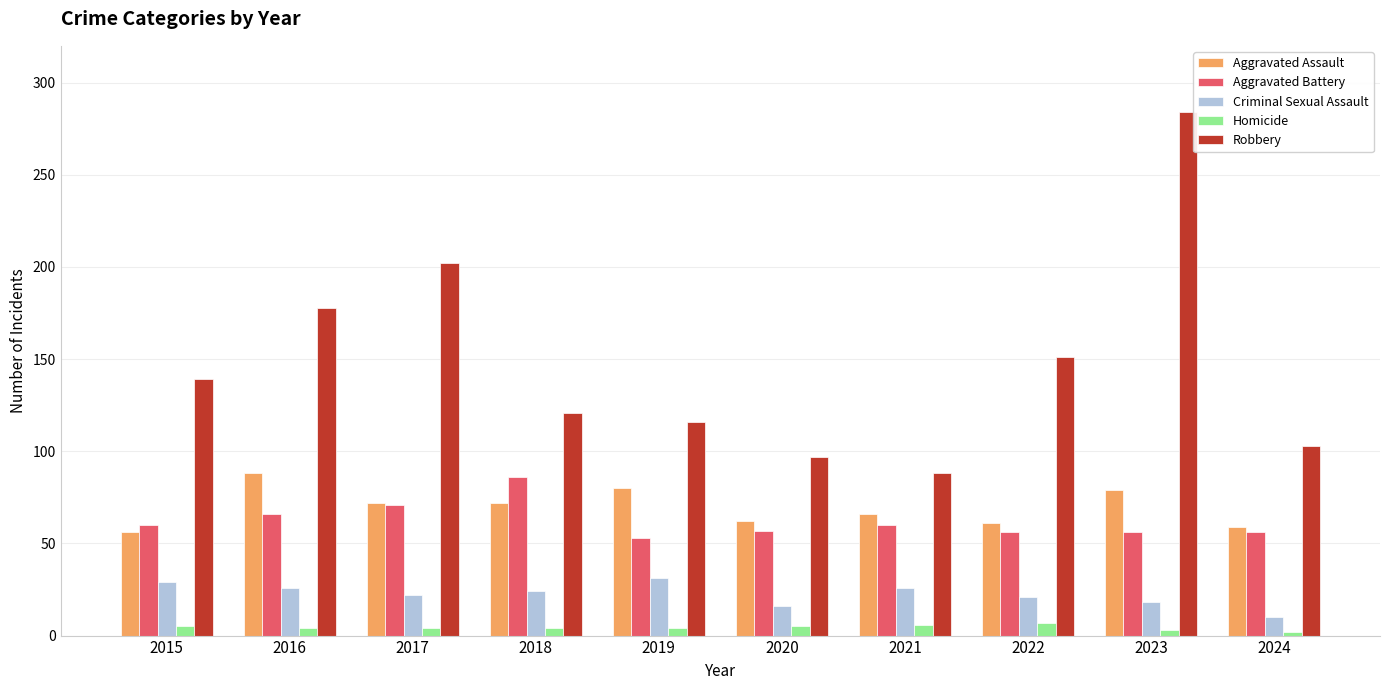

At how many categories does at least one series exceed 32?

10